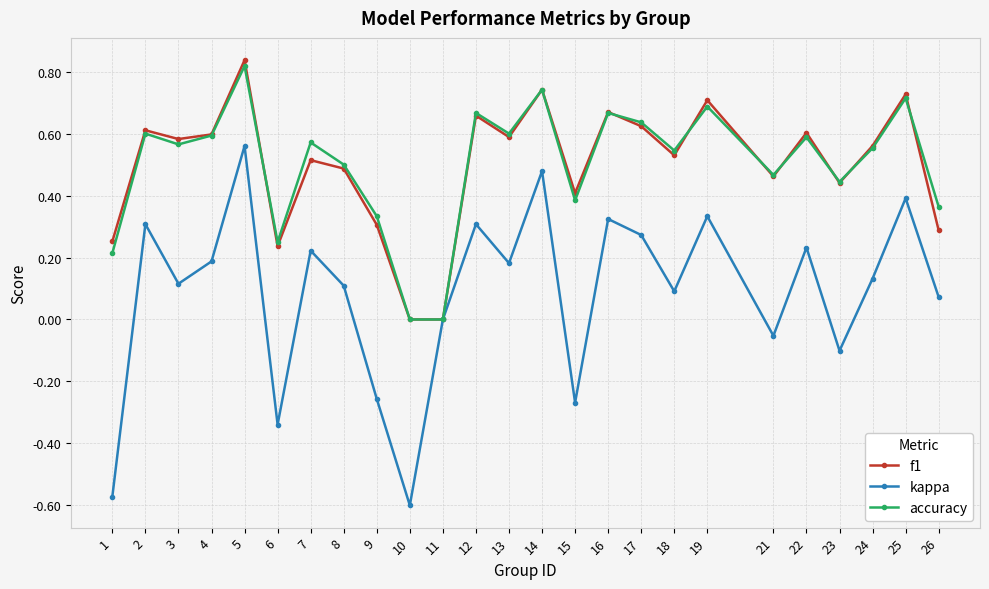

True or false: f1 has a value of 0.6 at 13.

True